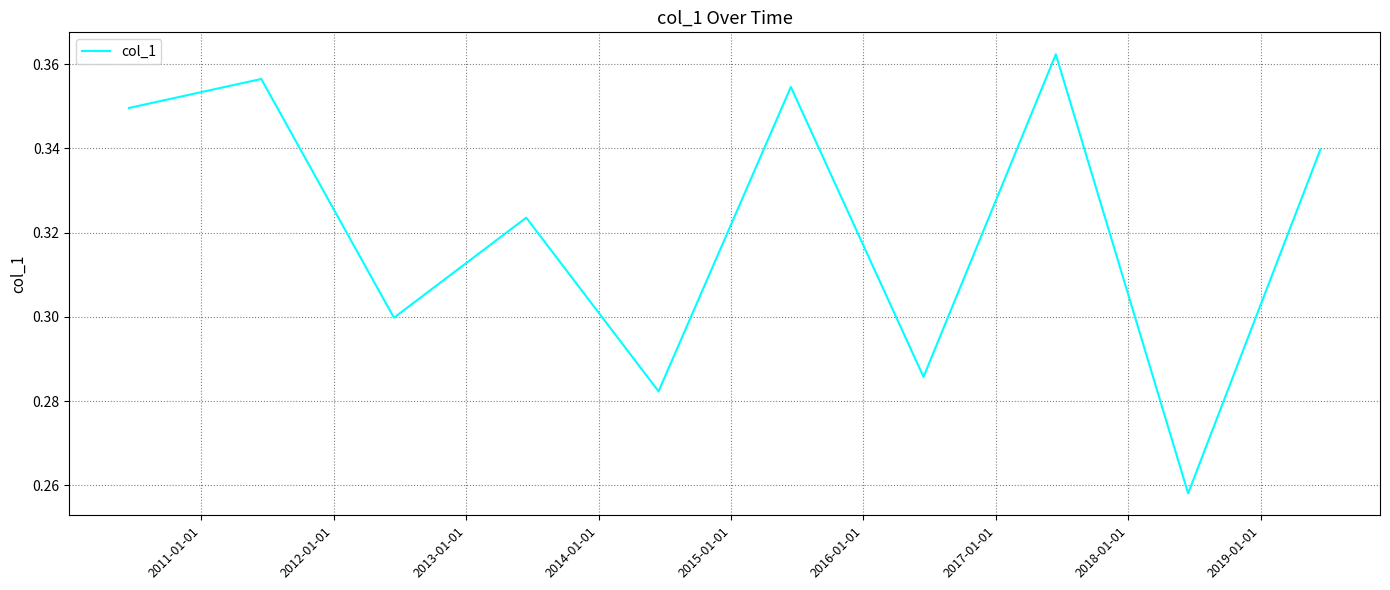

Reading left to right, transcribe all the data shown in this chart.

0.3	0.4	0.3	0.3	0.3	0.4	0.3	0.4	0.3	0.3